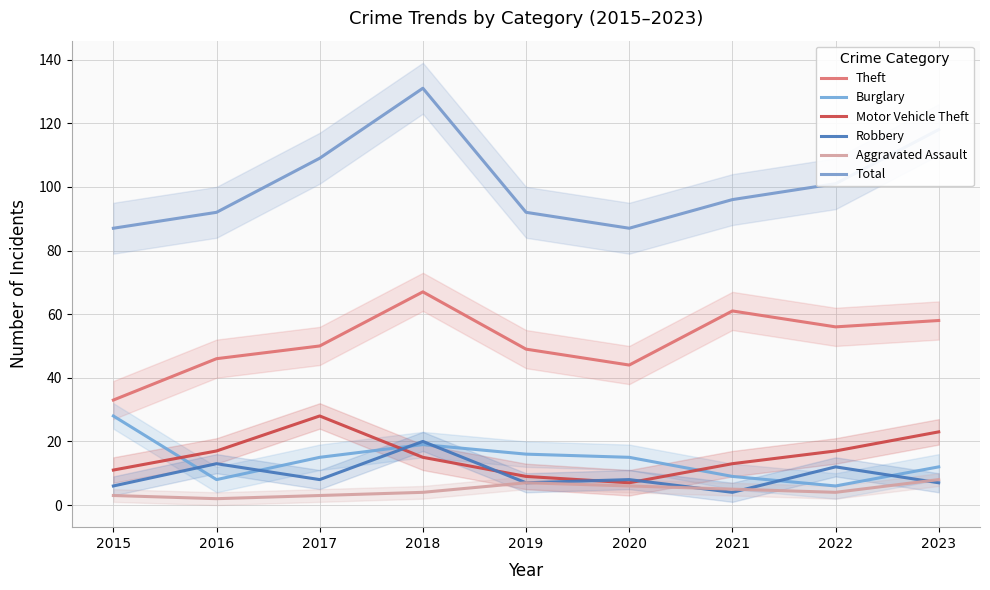

How many data points in Total are less than 96?

4